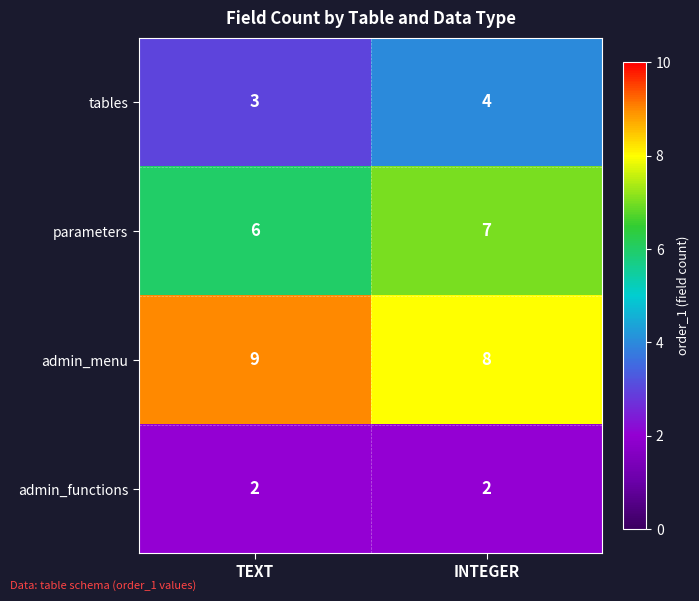

Is it true that admin_menu equals 15 at TEXT?

False